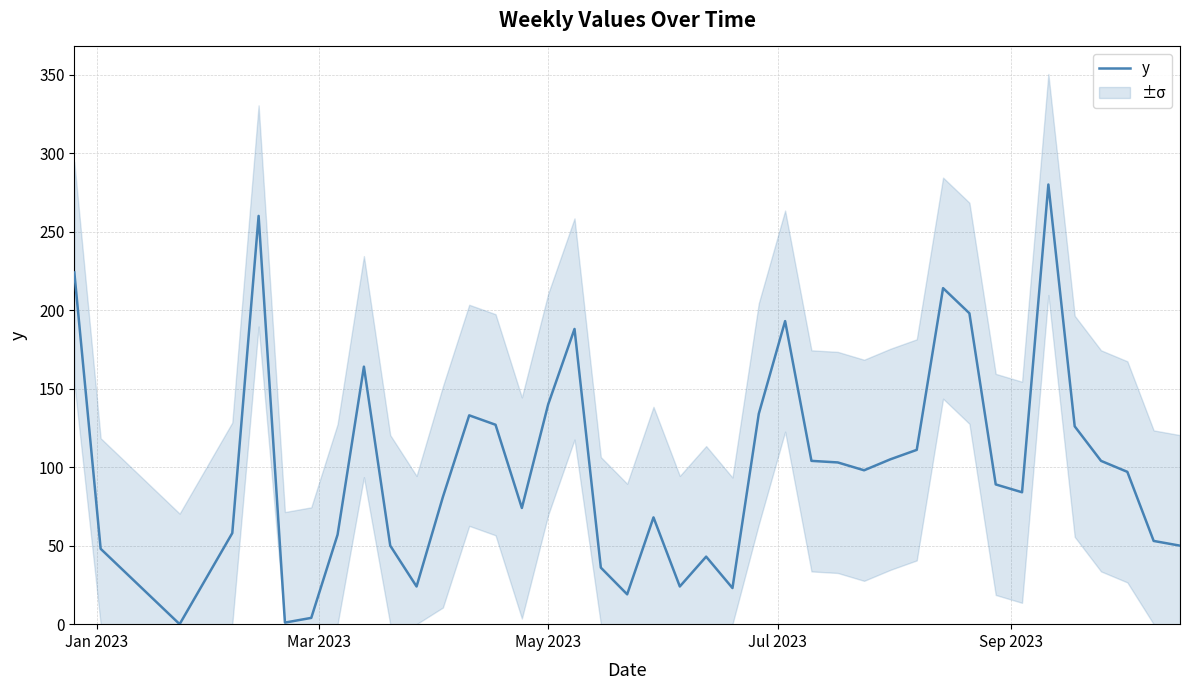

What is the sum of all values?

3989